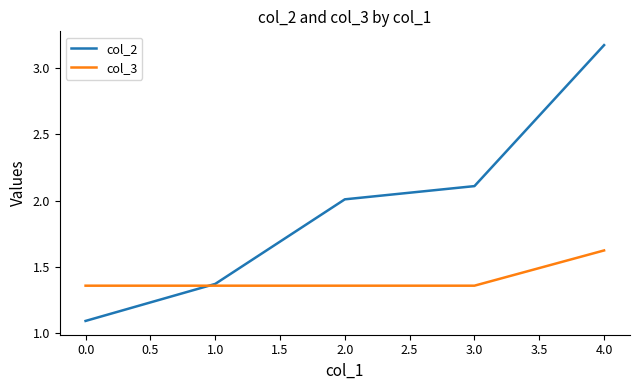

At which category is the sum across all series the highest?

4.0